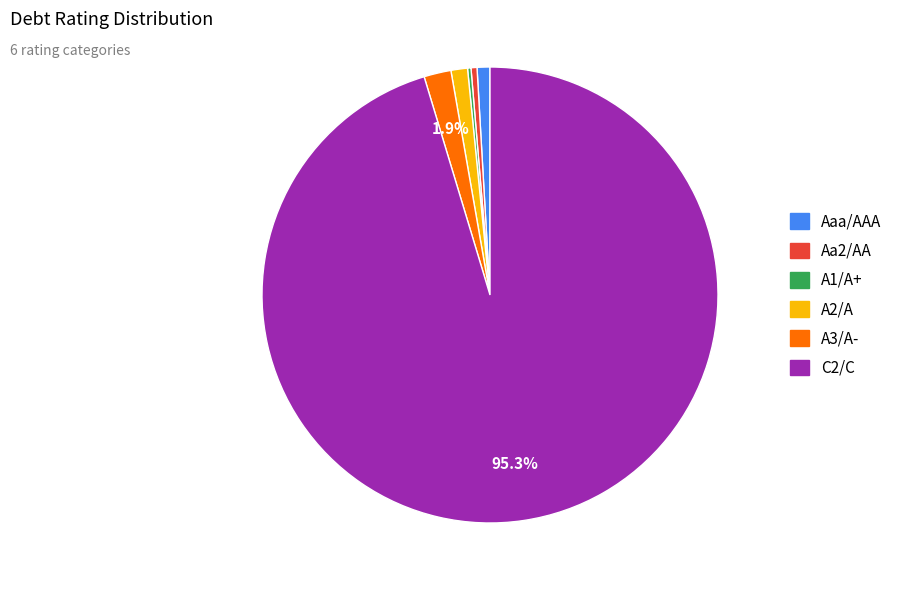

What is the largest slice in the pie chart?

C2/C